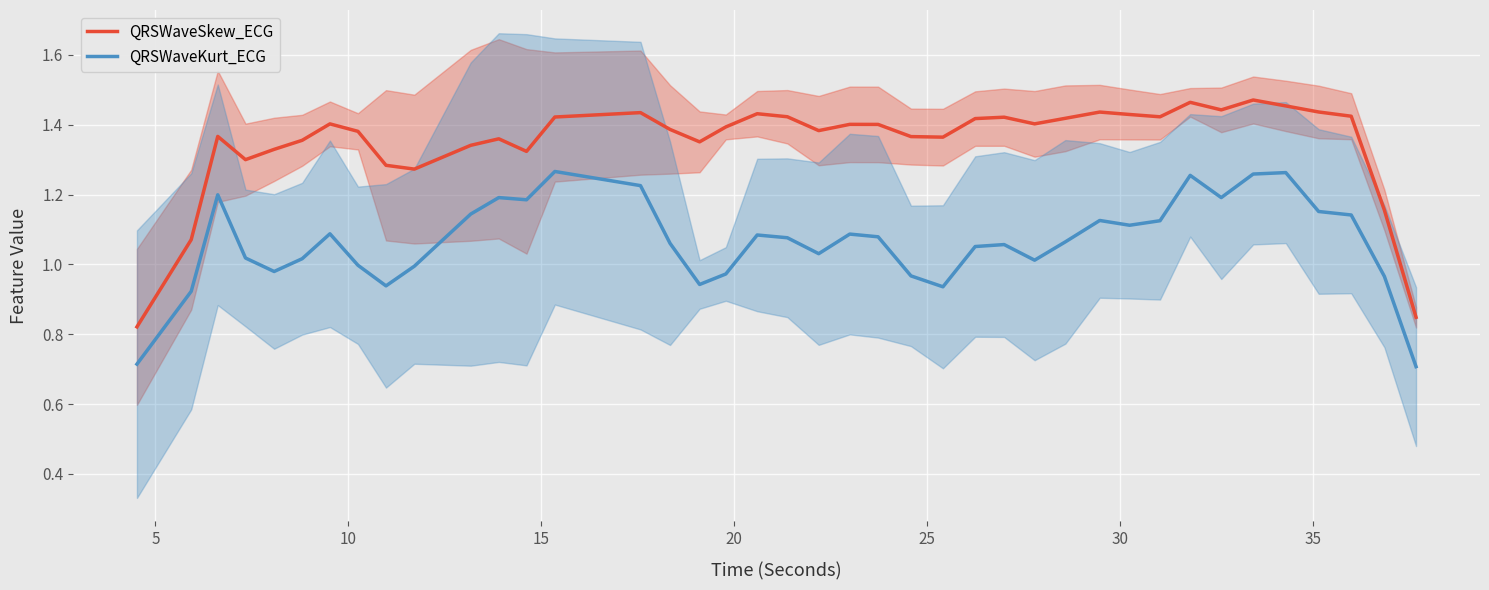

True or false: QRSWaveSkew_ECG and QRSWaveKurt_ECG cross at least once.

False